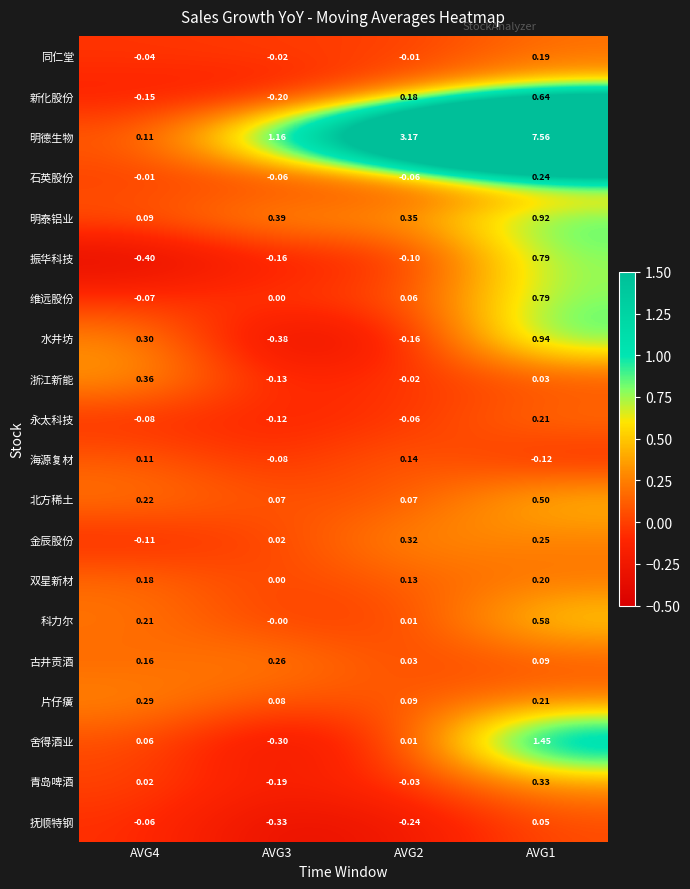

Which series has the largest total across all categories?

明德生物